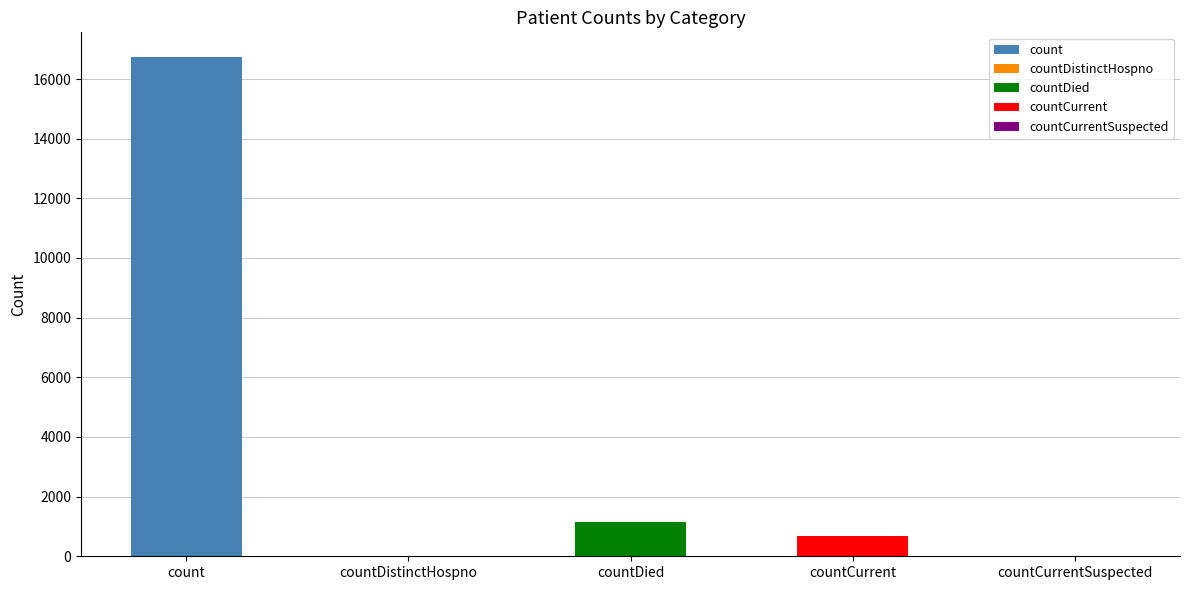

What is the average value?

3708